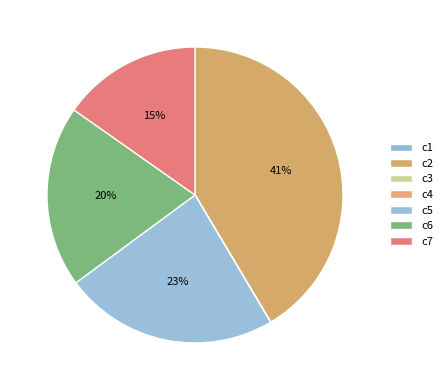

How many slices are in this pie chart?

7